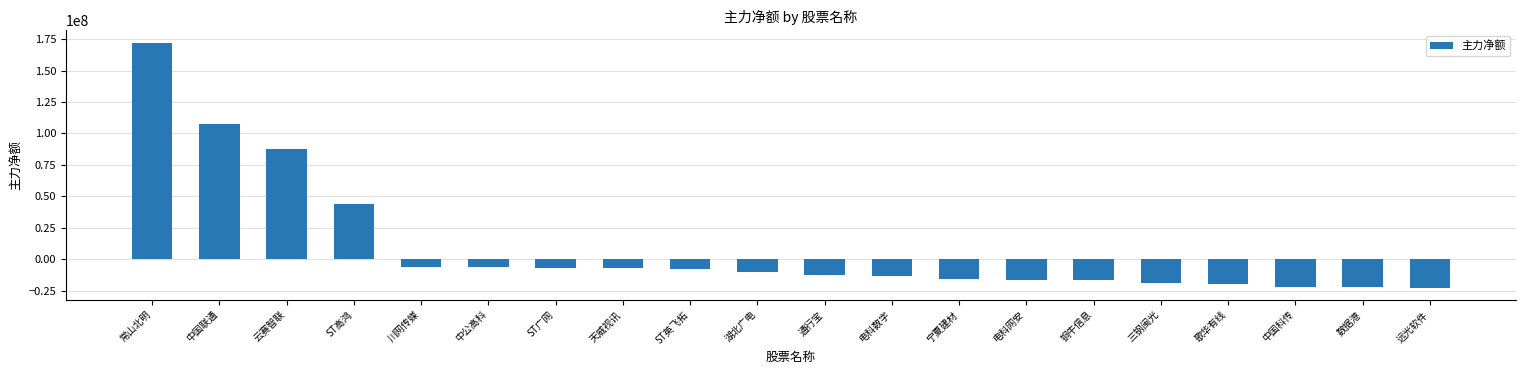

What is the average value?

9317214